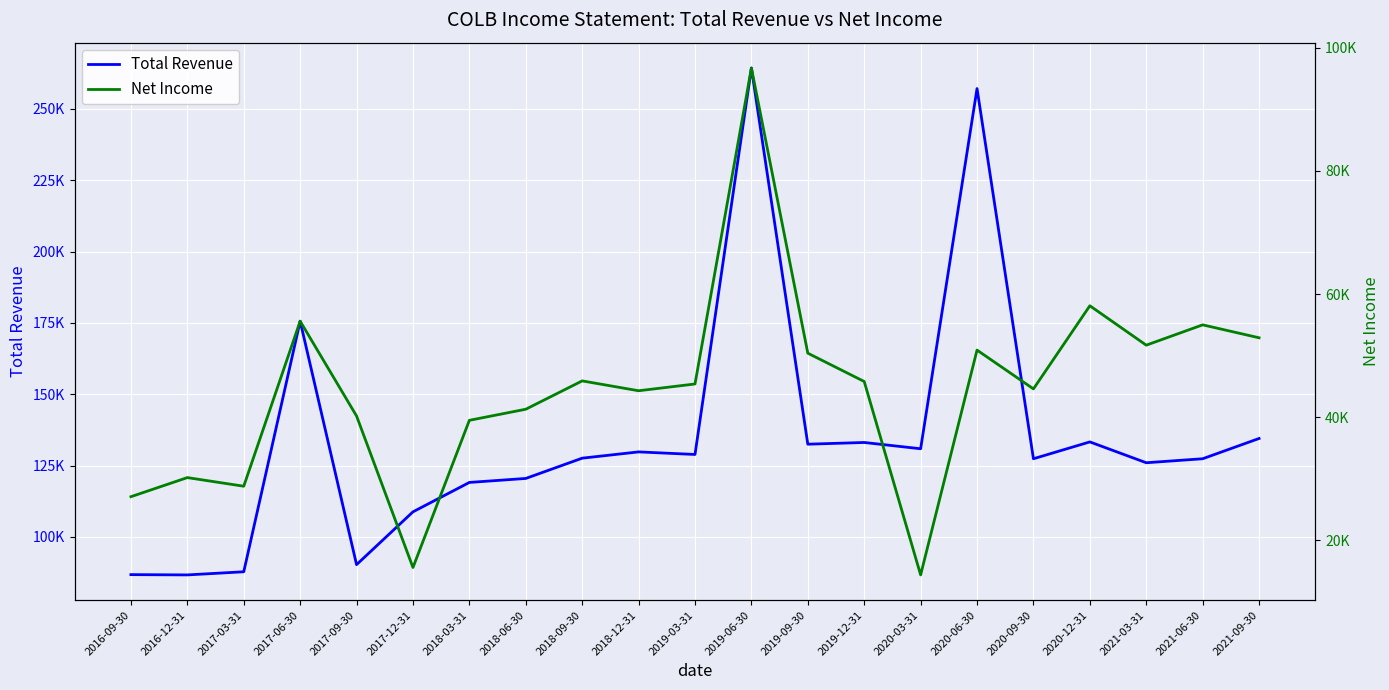

At which category is the sum across all series the highest?

2019-06-30